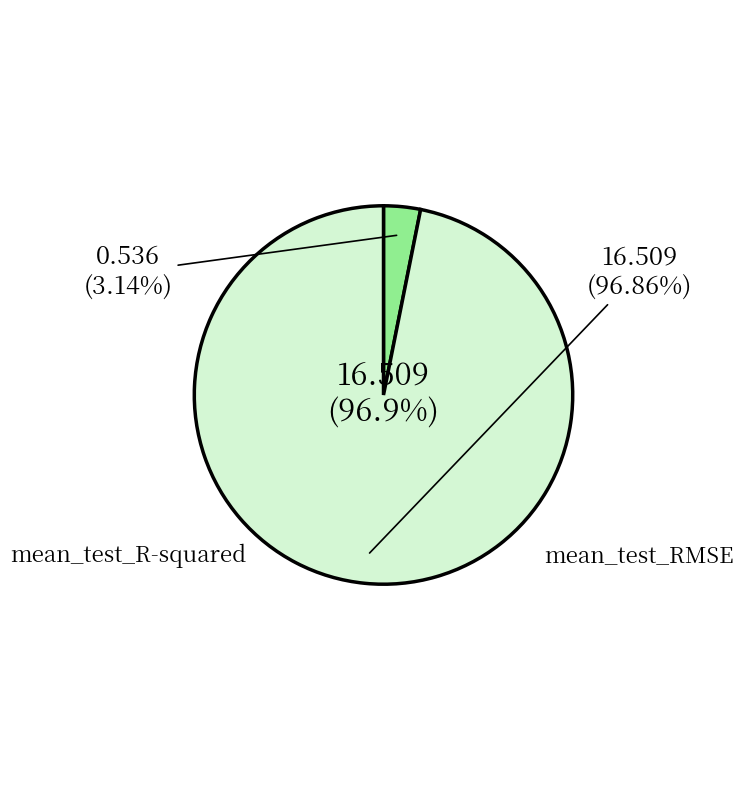

What percentage is the mean_test_R-squared slice, to the nearest percent?

3%